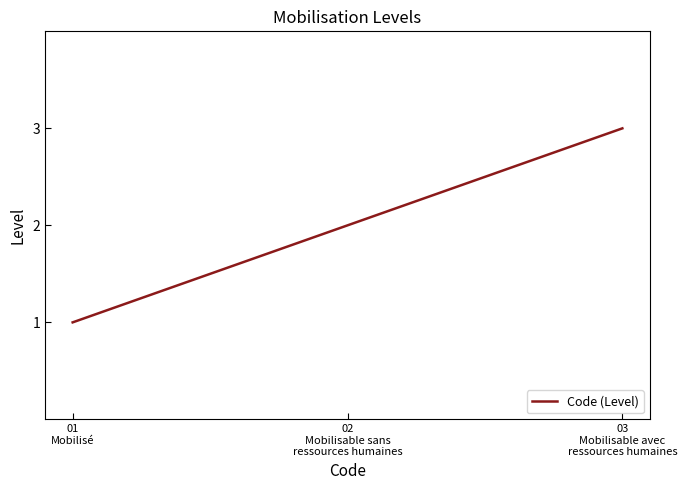

How many series are shown in this chart?

1